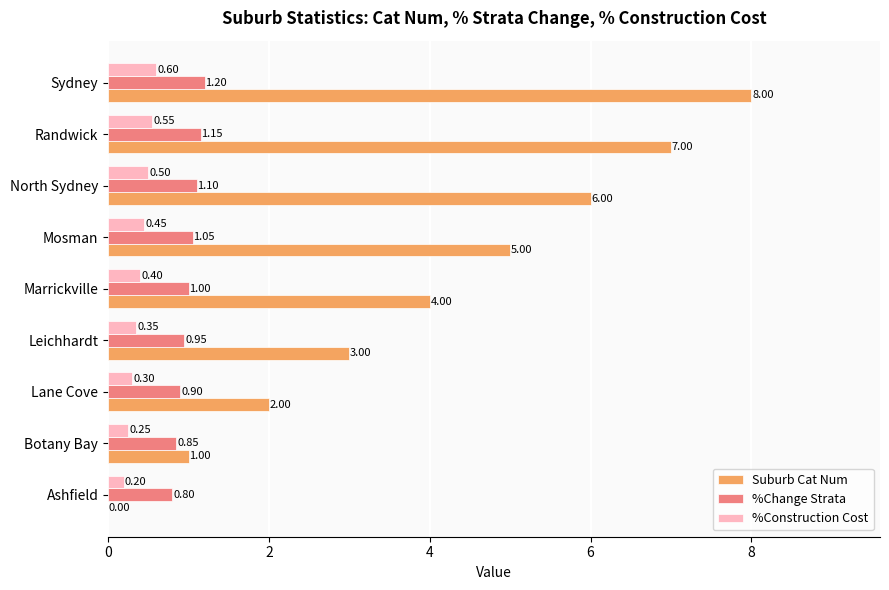

What is the sum of the Suburb Cat Num values at Ashfield and Botany Bay?

1.0